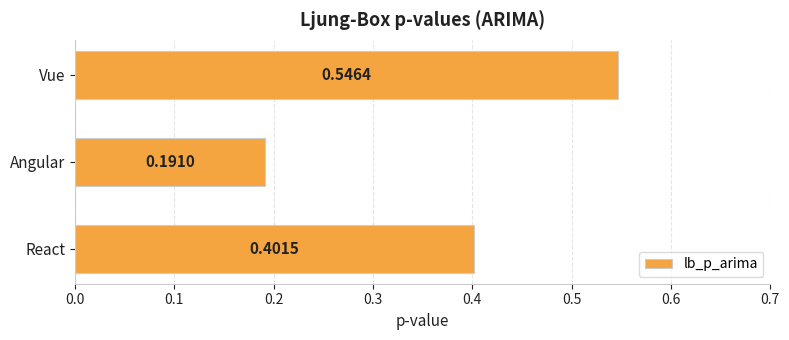

What is the sum of the values at Vue and React?

0.9